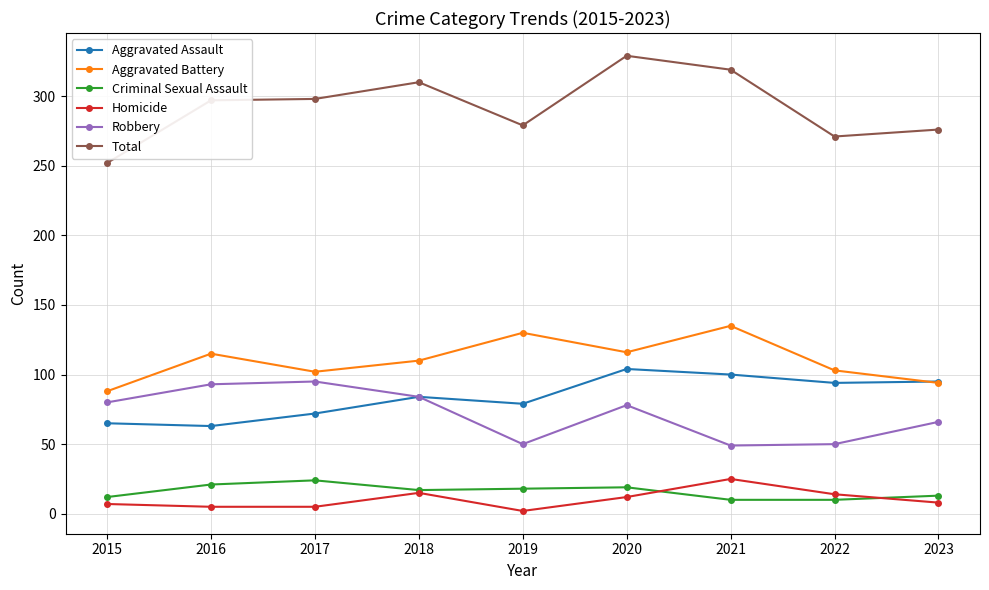

Is the value of Aggravated Battery at 2018 greater than the value of Criminal Sexual Assault at 2021?

Yes